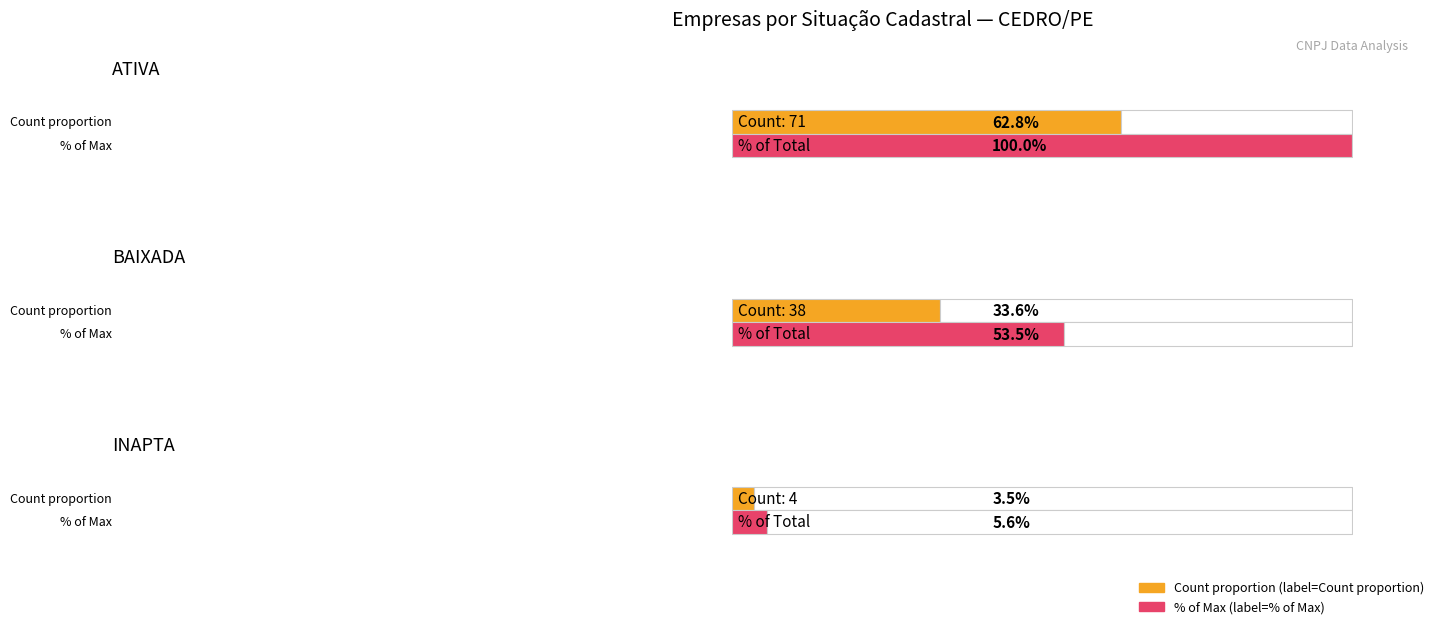

What is the label of the 1st bar from the right?

INAPTA